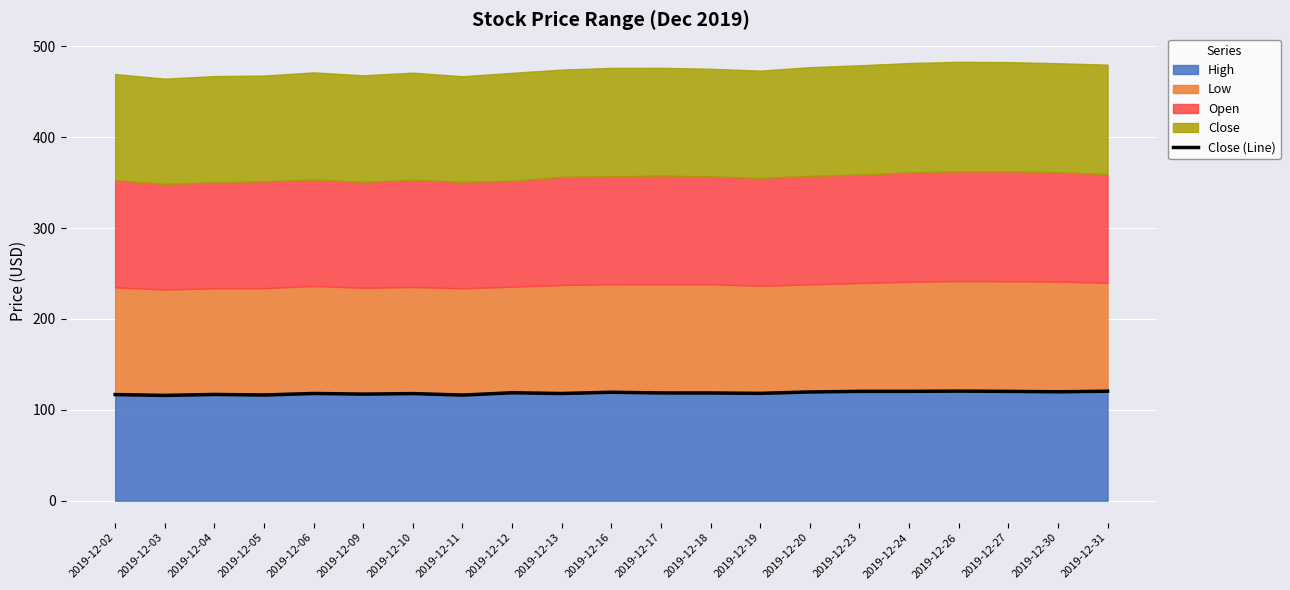

What is the difference between the maximum and minimum values?

4.7